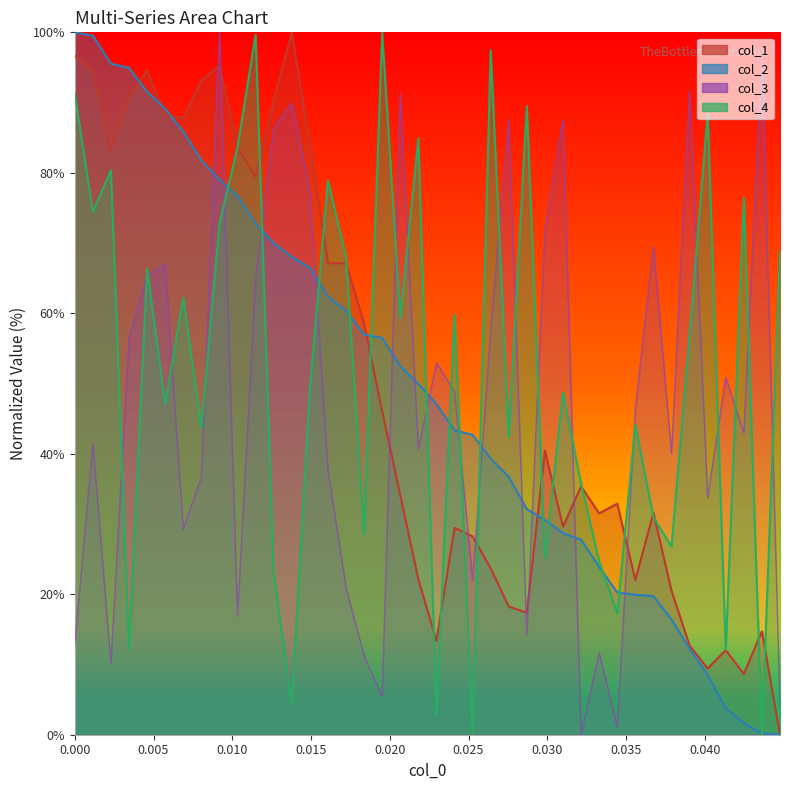

What is the sum of all col_1 values?

1988.4